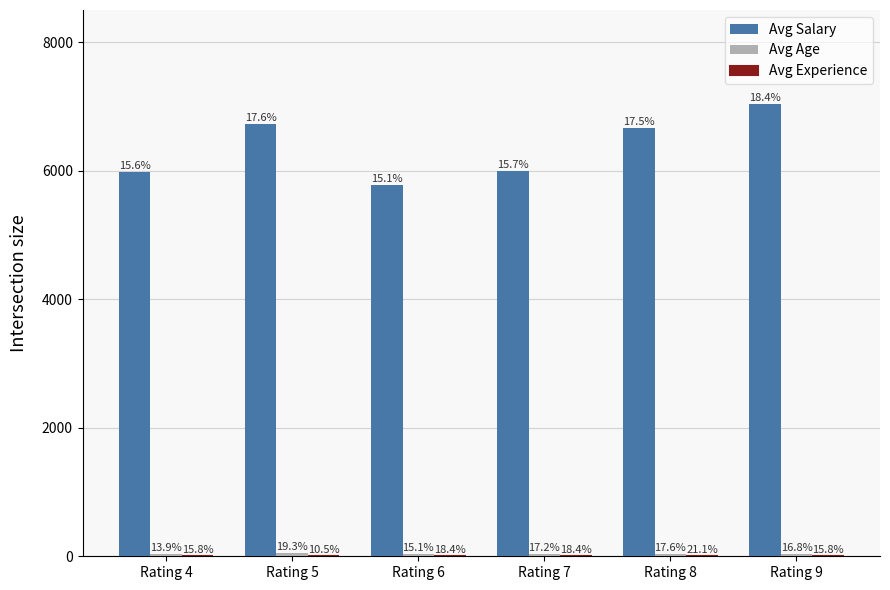

Reading left to right, extract all data points from this chart.

Avg Salary: Rating 4=5974	Rating 5=6732	Rating 6=5782	Rating 7=5989	Rating 8=6671	Rating 9=7041
Avg Age: Rating 4=33	Rating 5=46	Rating 6=36	Rating 7=41	Rating 8=42	Rating 9=40
Avg Experience: Rating 4=6	Rating 5=4	Rating 6=7	Rating 7=7	Rating 8=8	Rating 9=6